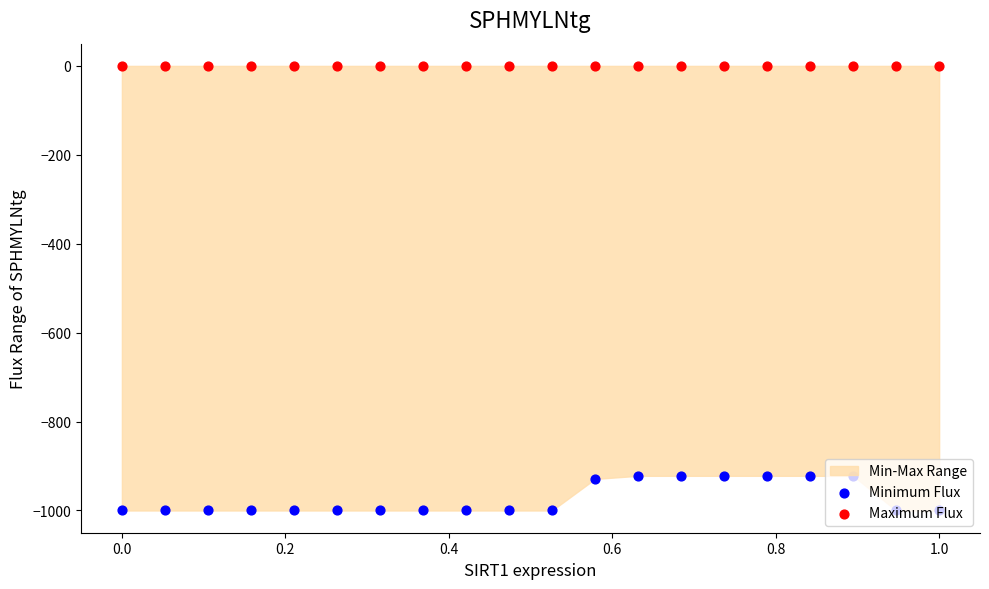

Which series reaches the maximum Y coordinate?

Maximum Flux